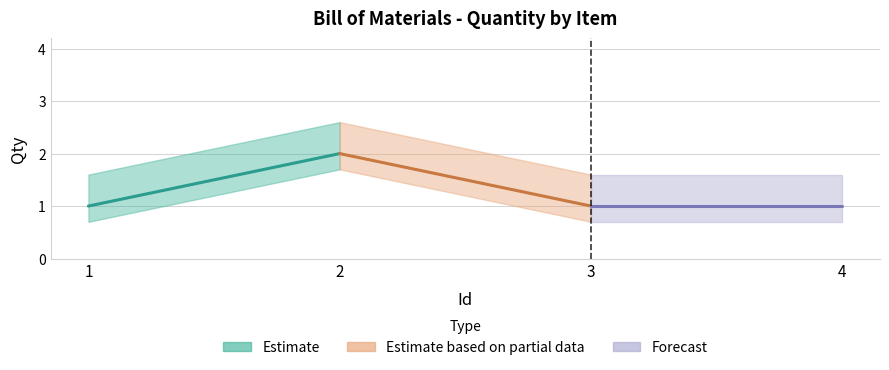

Which has a higher value, 1 or 2?

2